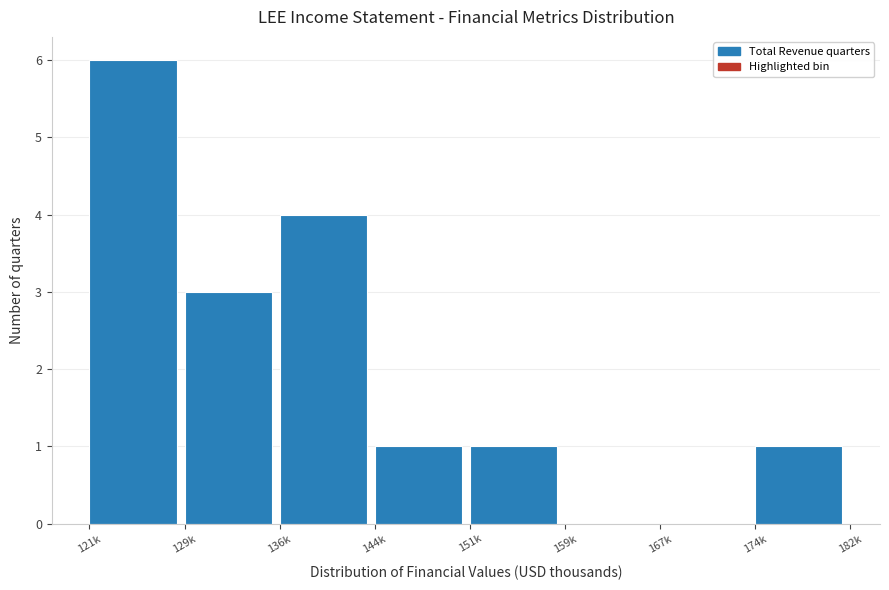

Reading right to left, transcribe all the data shown in this chart.

174k=1	167k=0	159k=0	151k=1	144k=1	136k=4	129k=3	121k=6